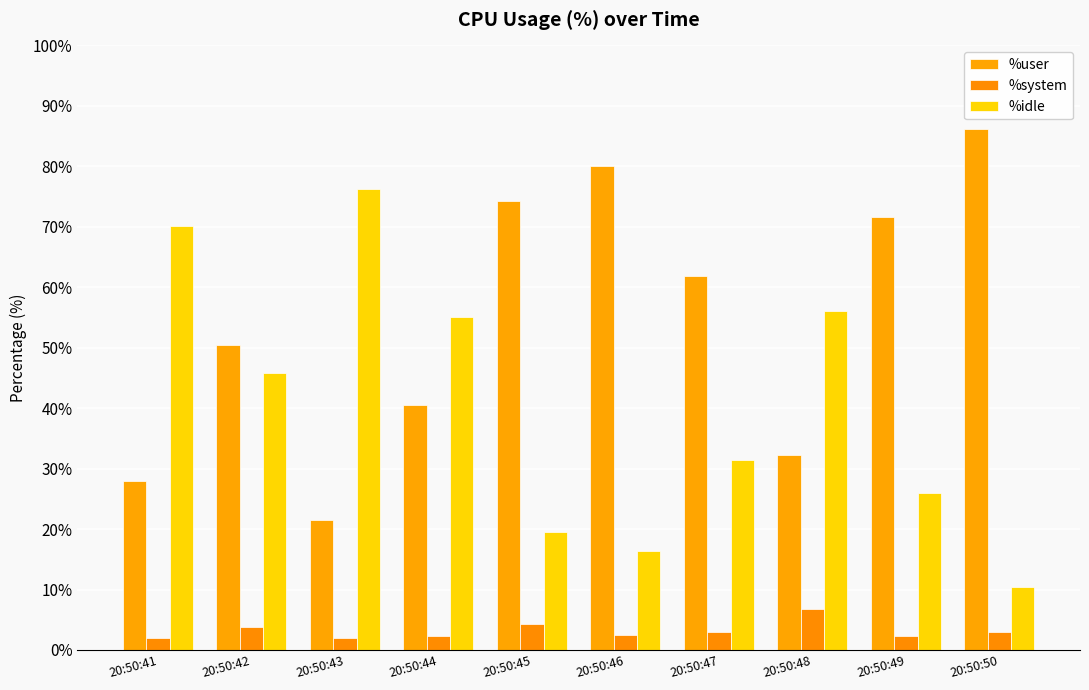

At how many categories does at least one series exceed 69?

6